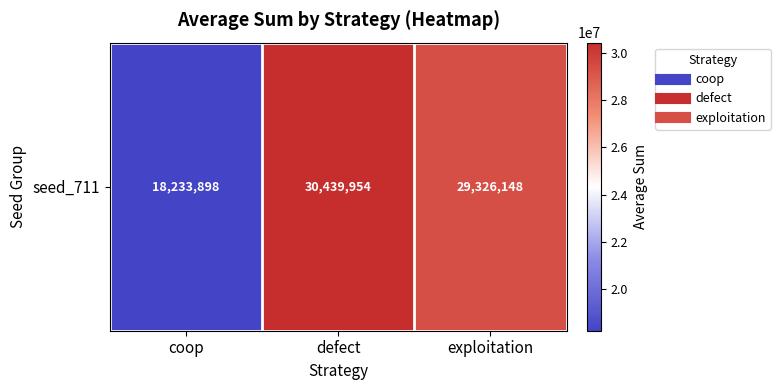

What is the difference between the maximum and minimum values?

12206056